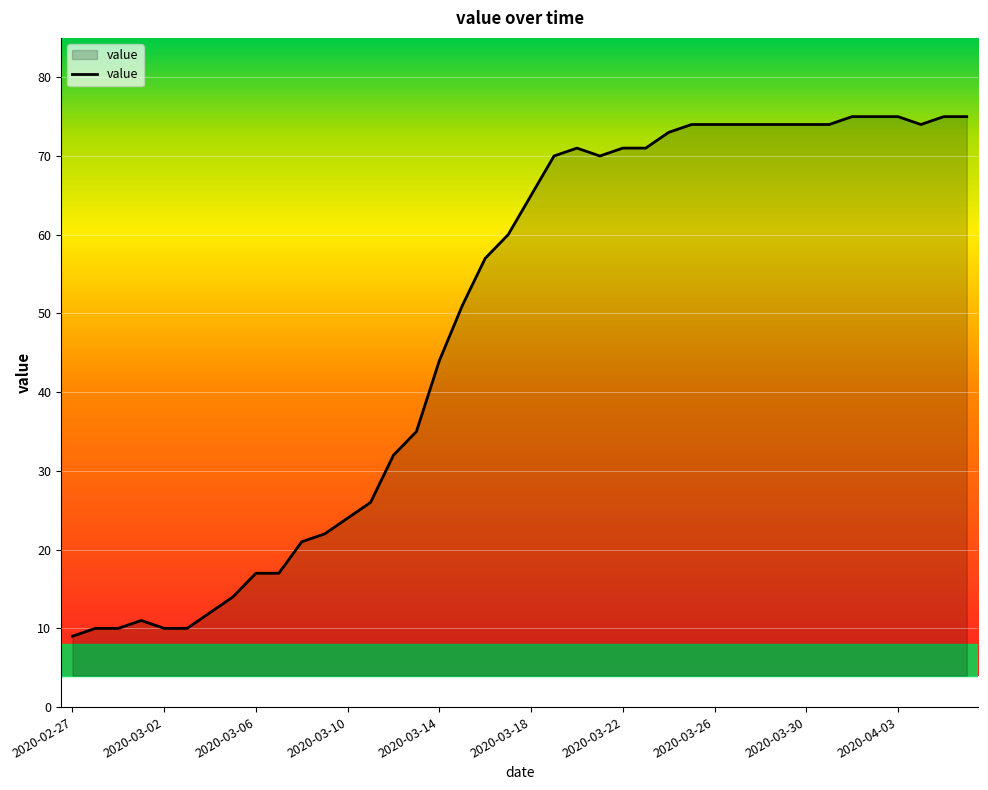

True or false: there are more than 0 points higher than both neighbors.

True